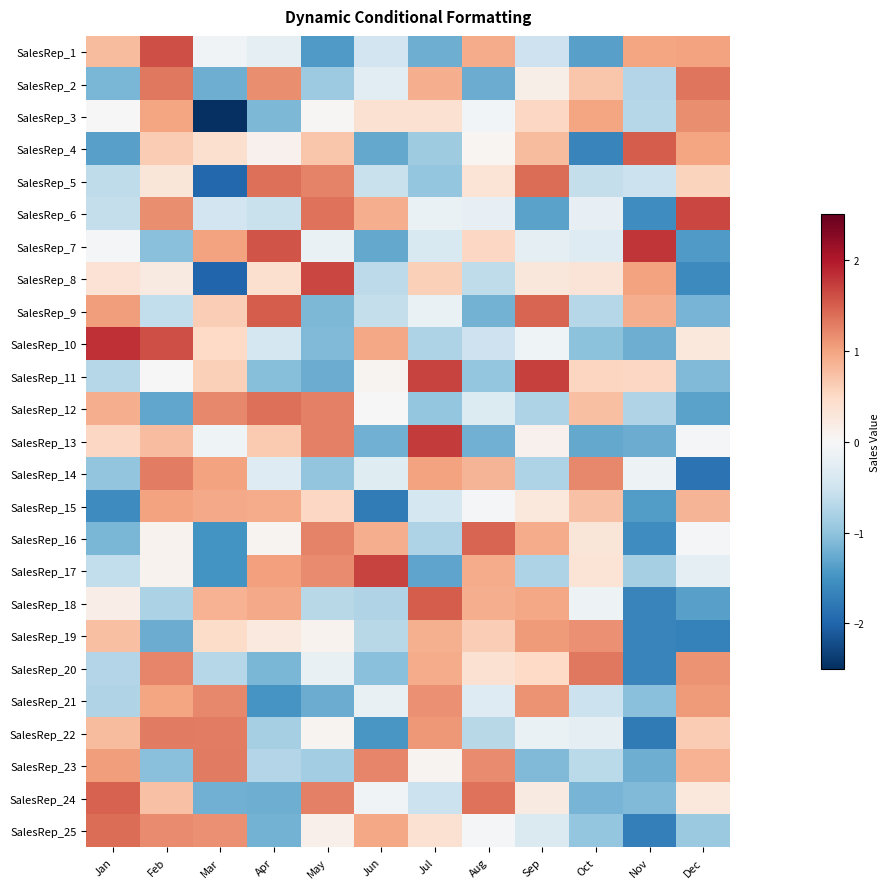

Between Aug and May, which is larger?

Aug